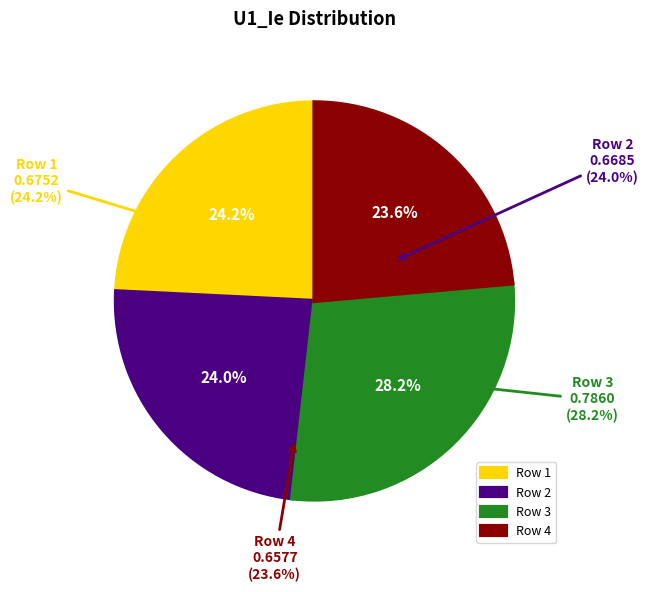

Which has a higher value, Row 2 or Row 4?

Row 2